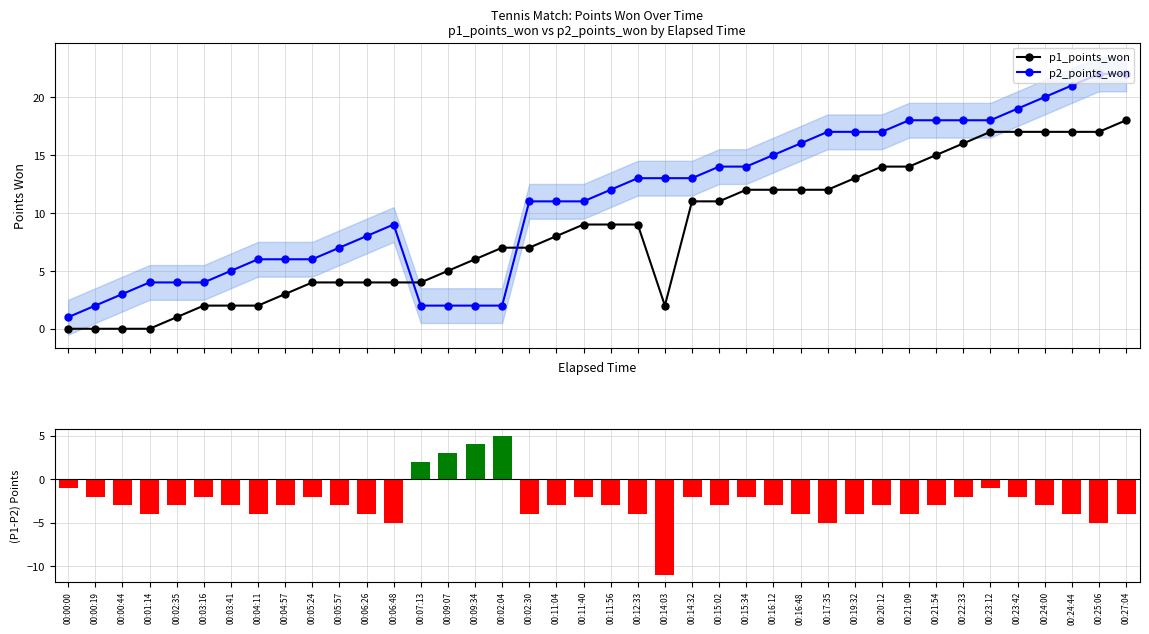

Which series has the widest spread of values?

p2_points_won